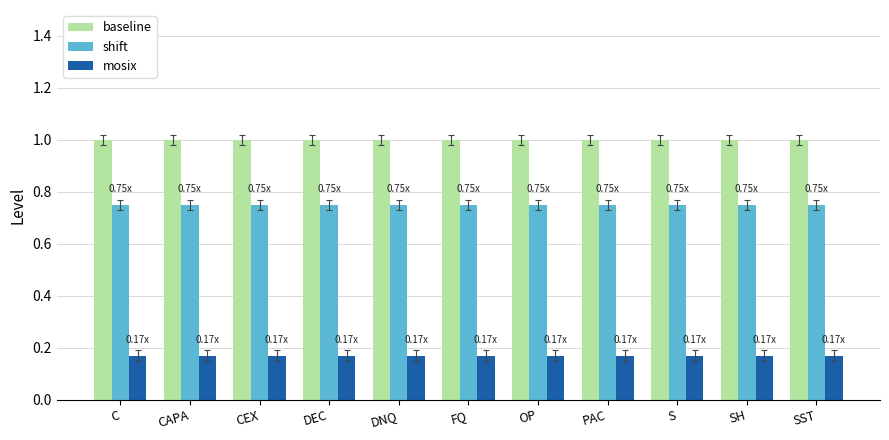

List the series in order of their peak value, lowest first.

mosix, shift, baseline